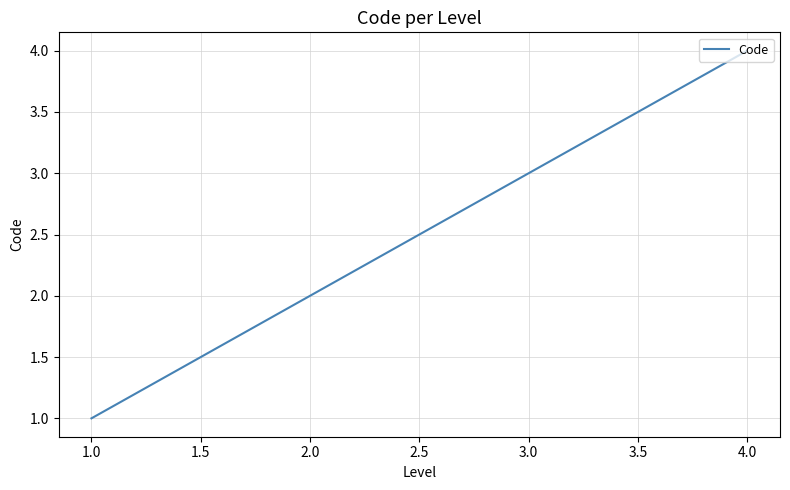

Rank the categories by value from highest to lowest.

4.0, 3.0, 2.0, 1.0